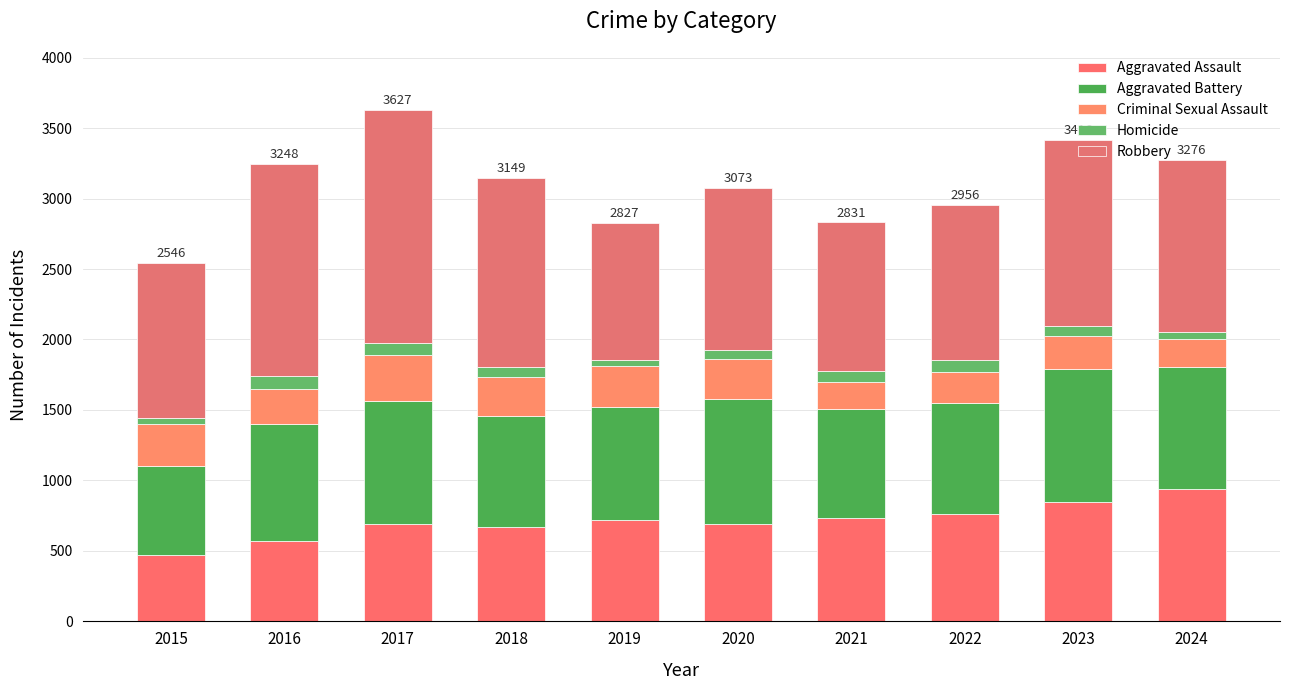

What is the sum of the Aggravated Battery values at 2022 and 2019?

1593